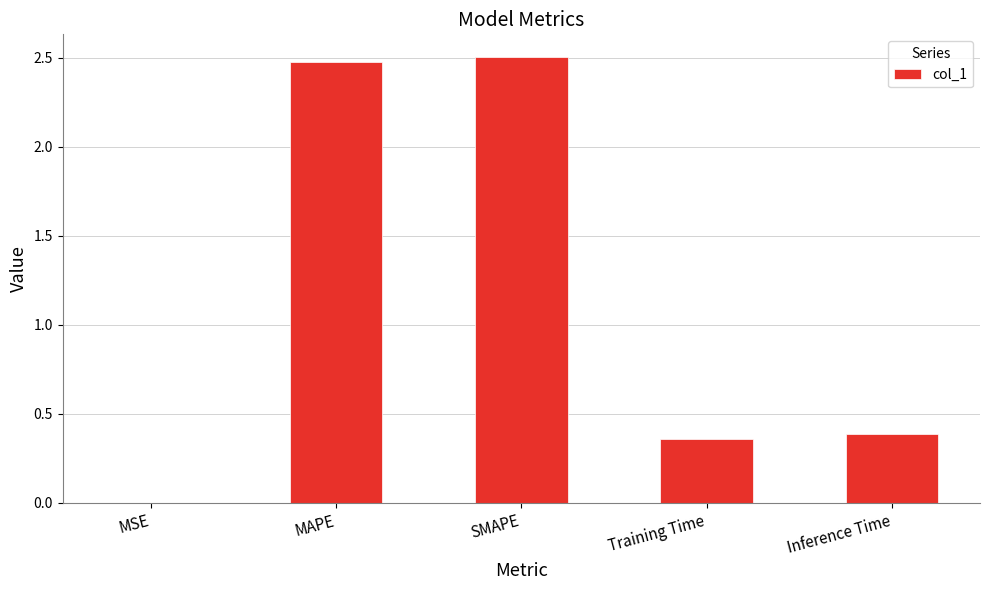

What is the sum of all values?

5.7